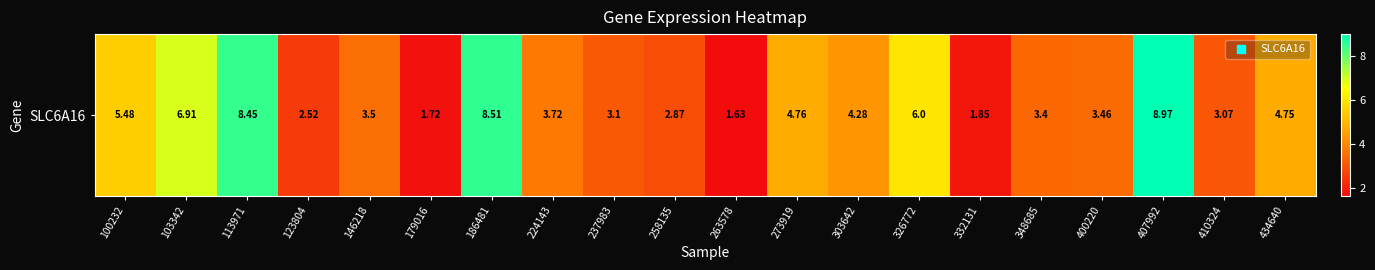

What is the ratio of the value at 326772 to the value at 400220?

1.7